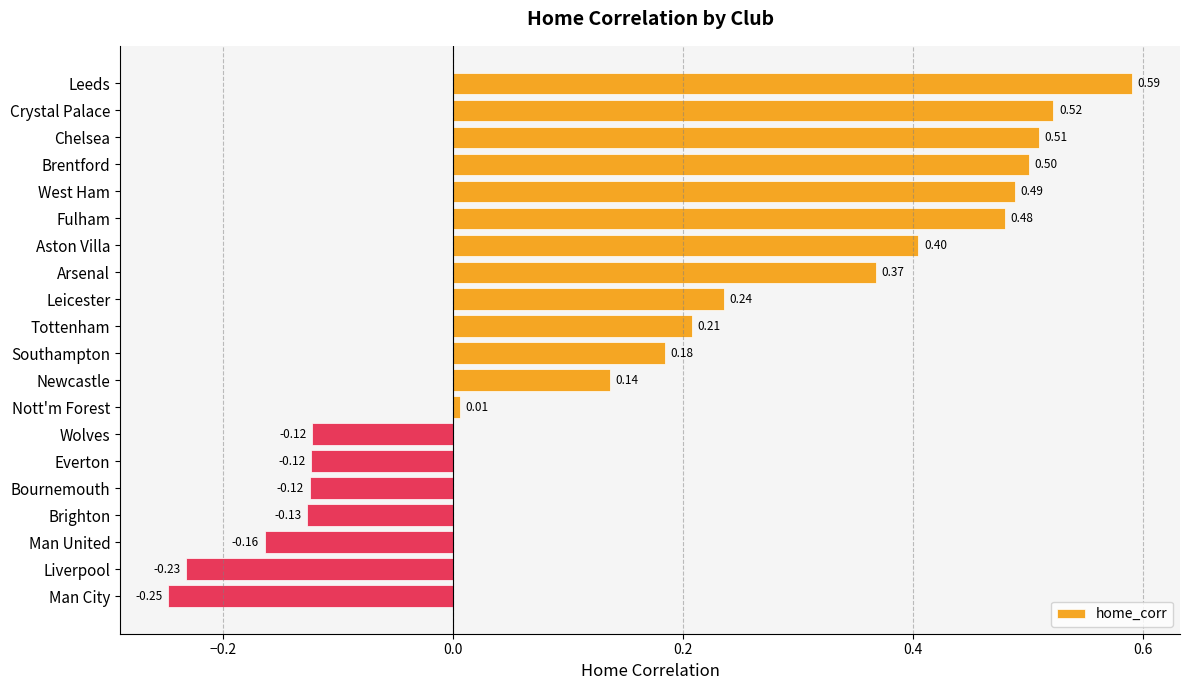

What is the label of the 12th bar from the top?

Newcastle